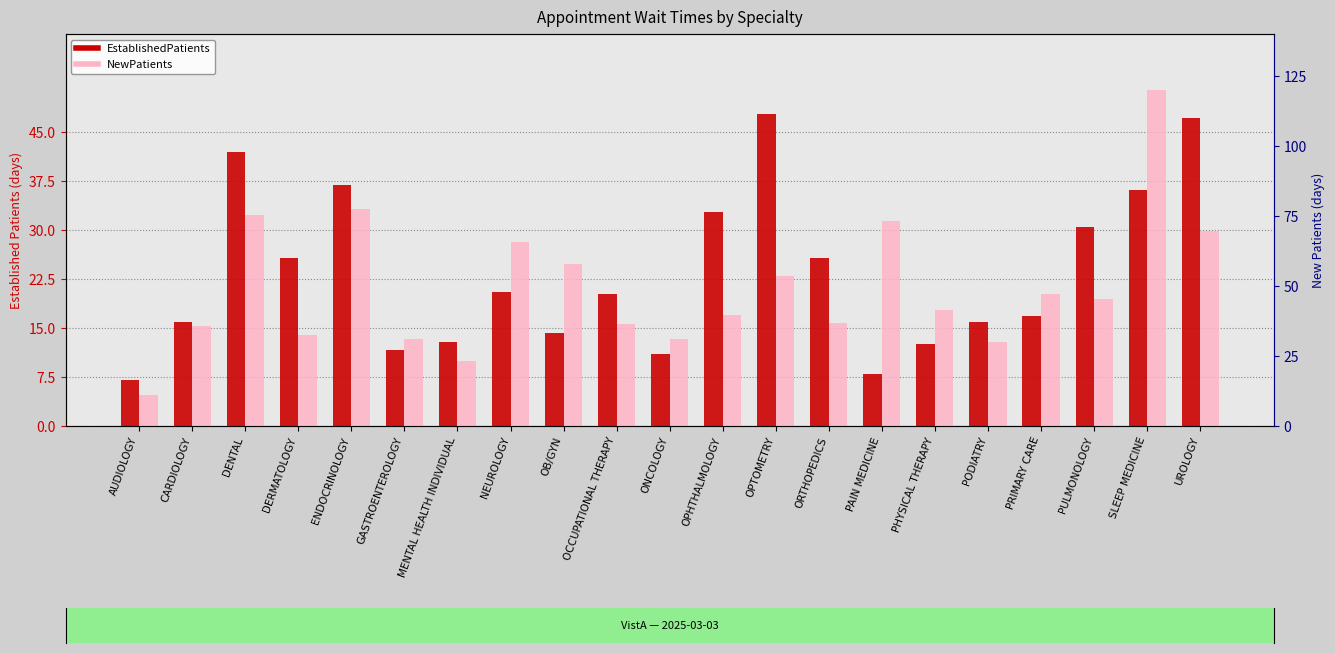

What is the difference between the EstablishedPatients values at DERMATOLOGY and PHYSICAL THERAPY?

13.2